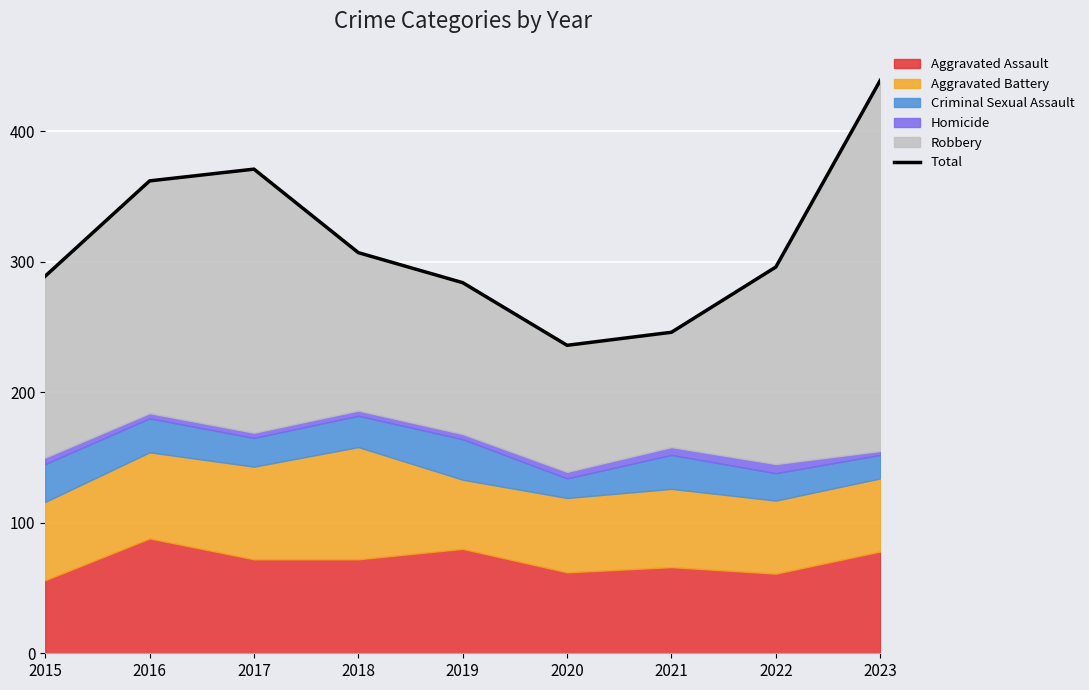

Reading left to right, extract all data points from this chart.

289	362	371	307	284	236	246	296	439